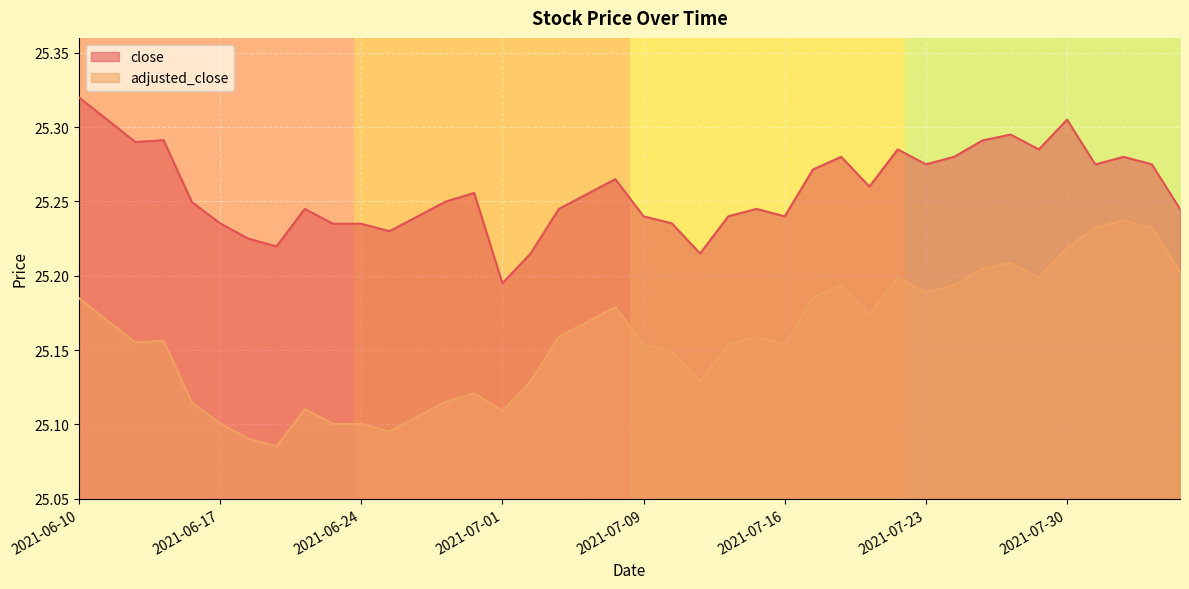

Rank the series by their maximum value, from lowest to highest.

adjusted_close, close